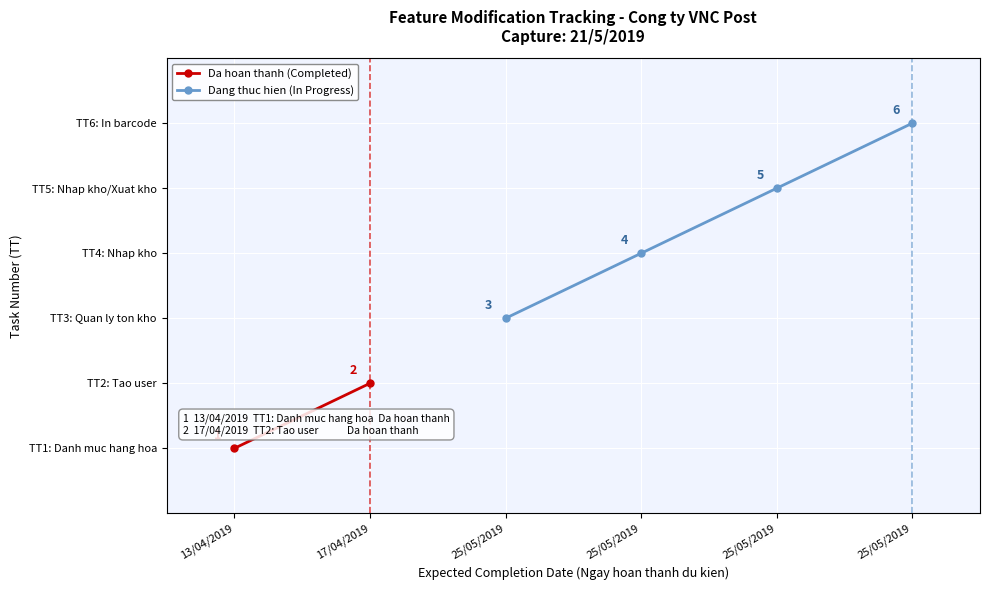

Does the chart display data point markers on the line(s)?

Yes